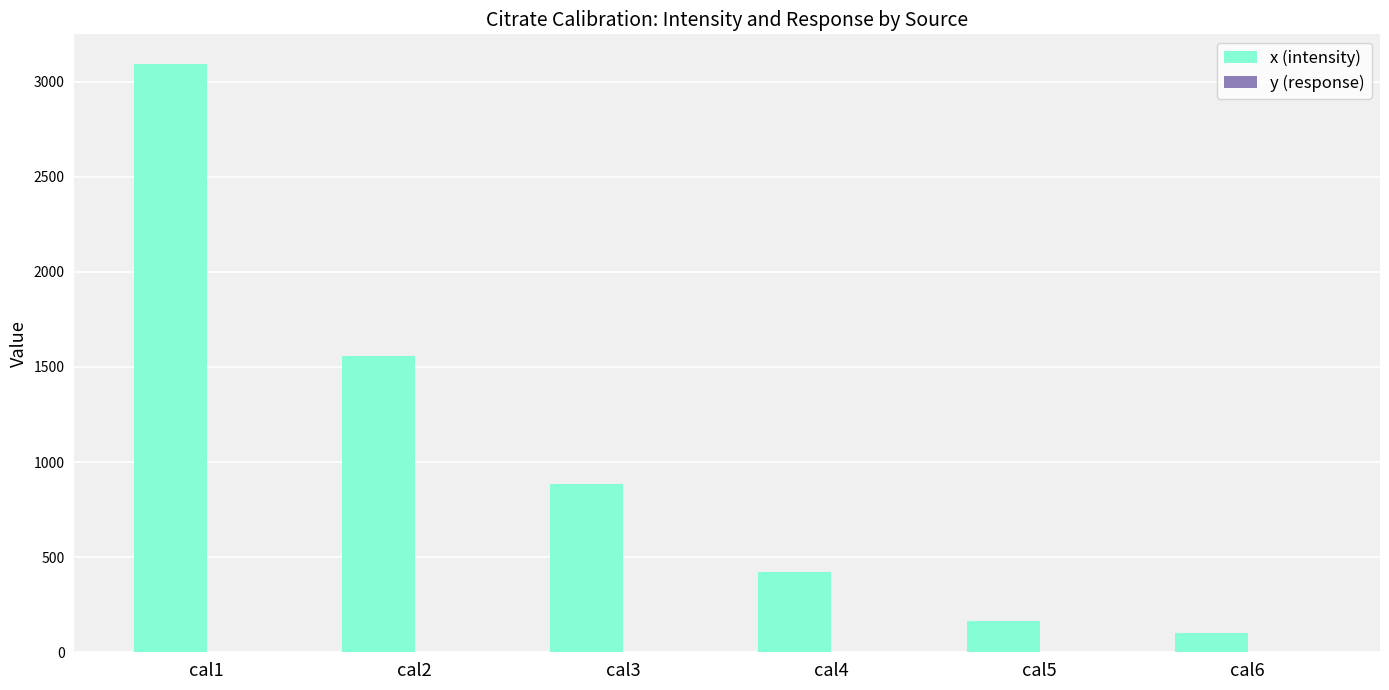

Between cal2 and cal3, which series saw the biggest shift?

x (intensity)